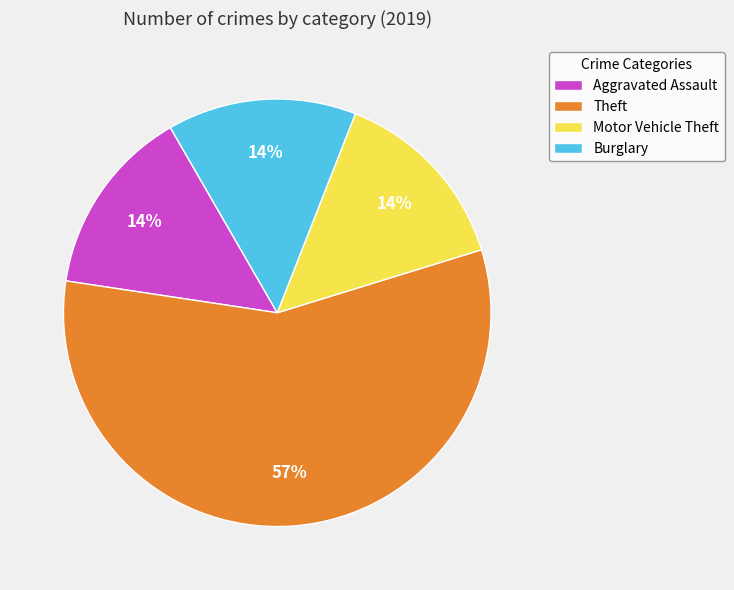

Is it true that Motor Vehicle Theft is 21% of the pie?

False